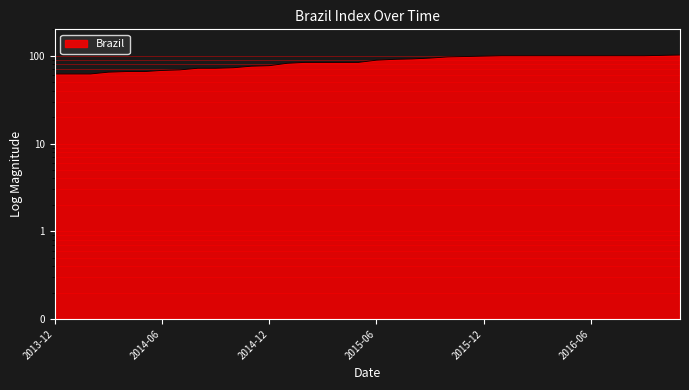

What is the label of the 5th point from the left?

2014-04-01